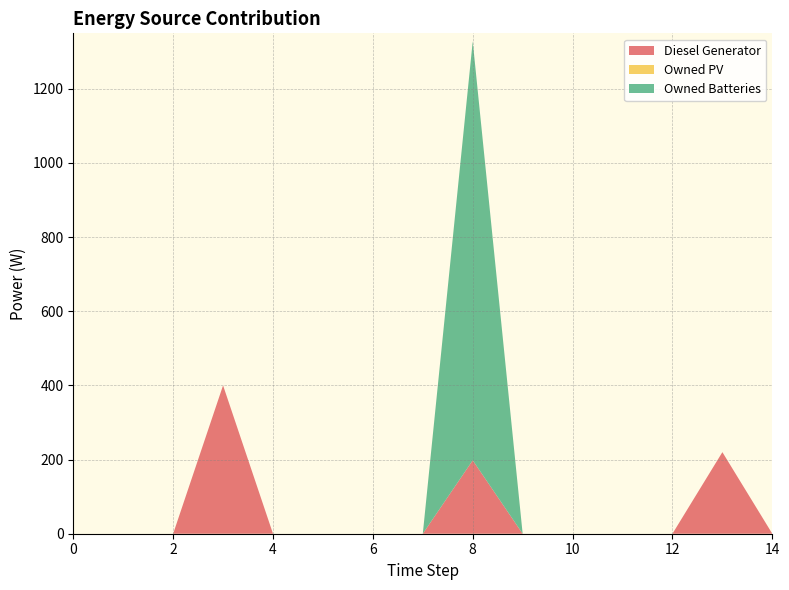

Reading right to left, list all the values displayed in this chart.

Diesel Generator: 0	220	0	0	0	0	198	0	0	0	0	400	0	0	0
Owned PV: 0	0	0	0	0	0	0	0	0	0	0	0	0	0	0
Owned Batteries: 0	0	0	0	0	0	1130	0	0	0	0	0	0	0	0